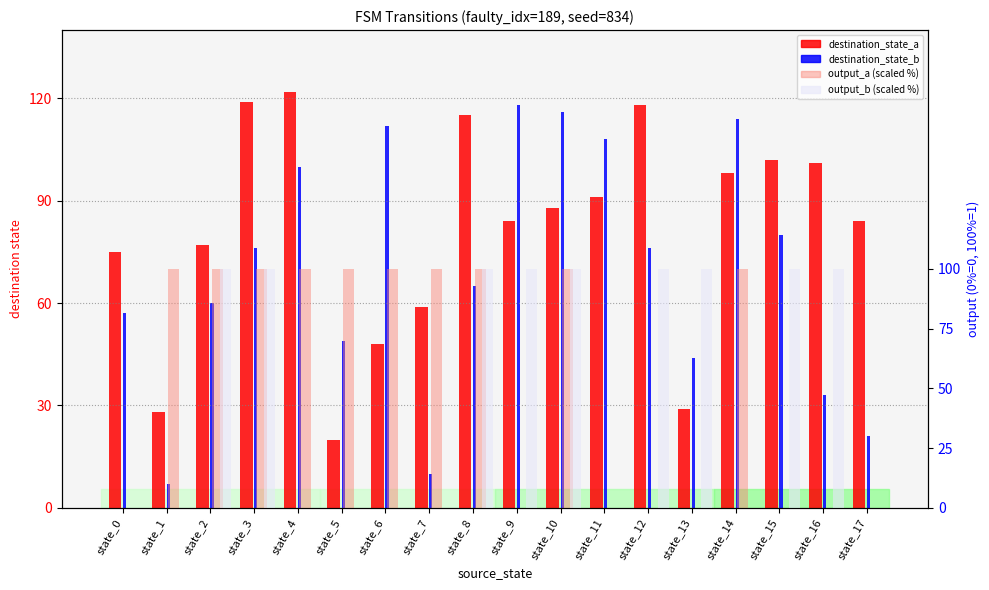

At which label does output_b (scaled %) reach its peak?

state_2